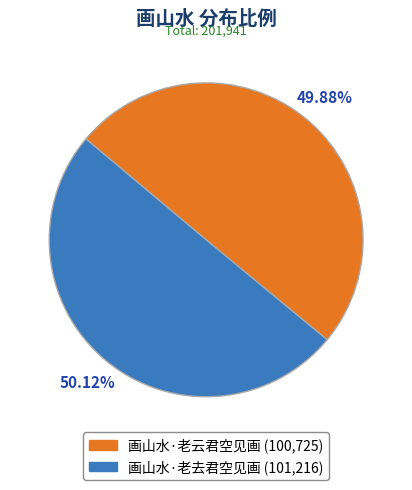

Is there any slice that represents more than half of the pie?

Yes